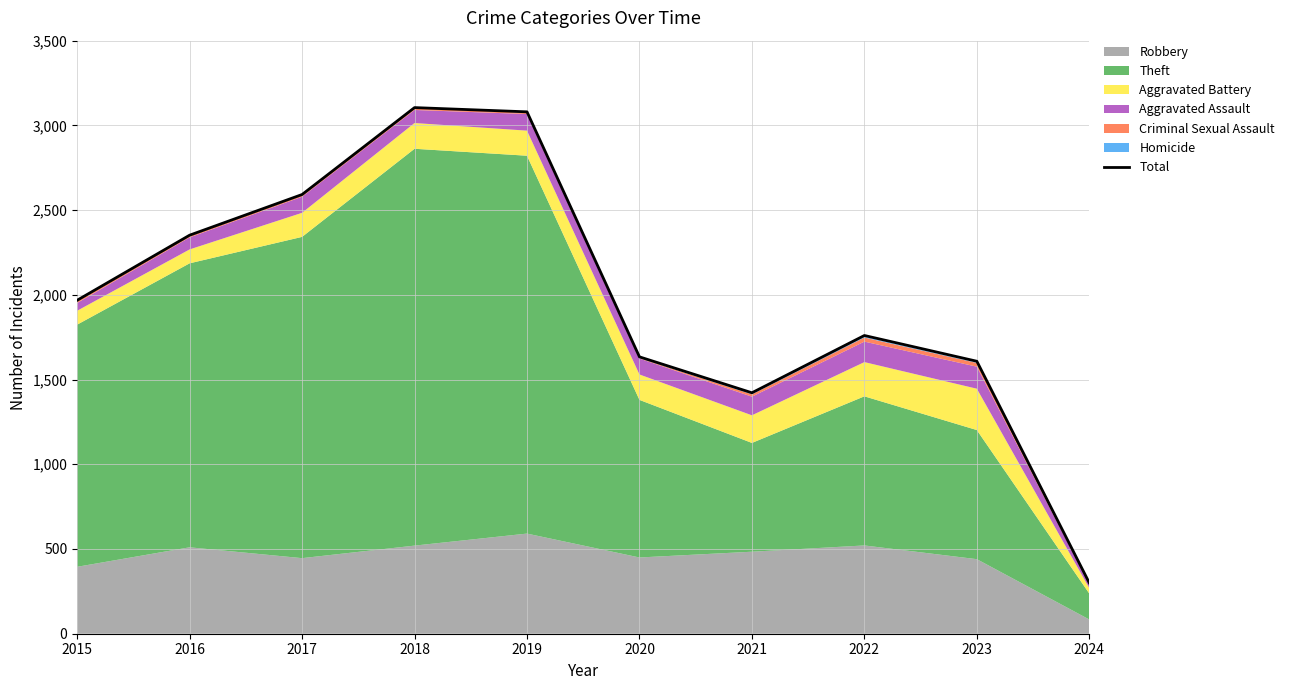

Which category has the highest value across all series?

2018